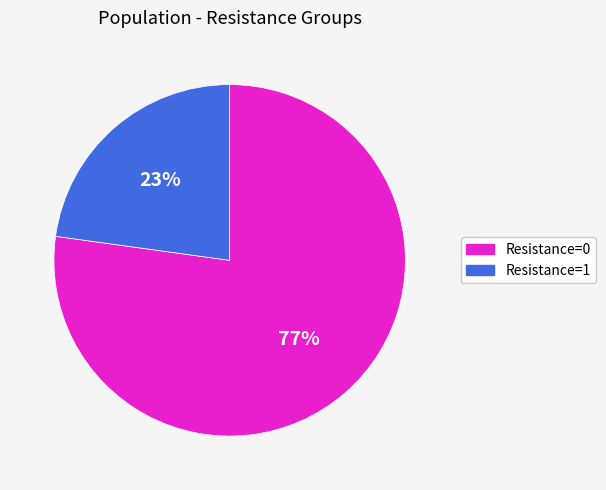

What is the majority slice?

Resistance=0